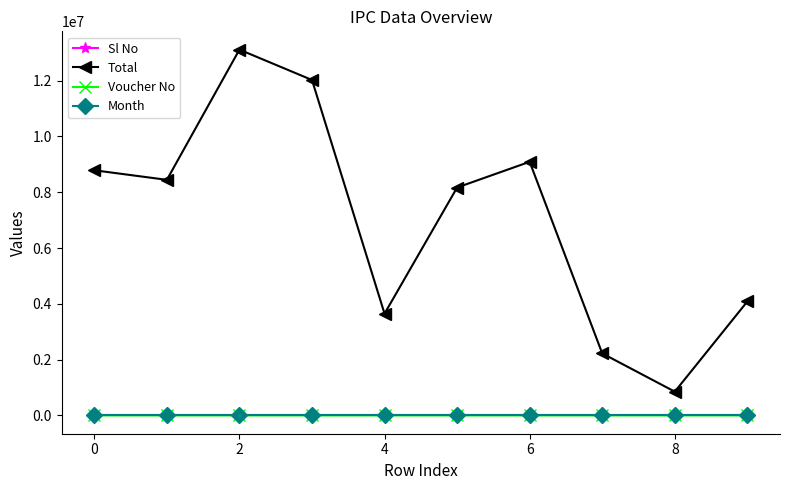

What is the value of the Total point at the 7th from the left?

9088939.0